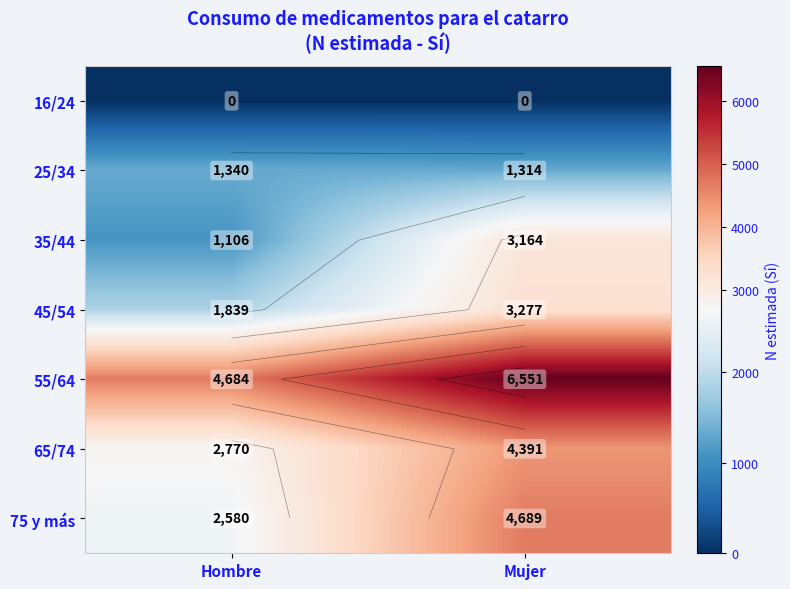

What is the total value across all series at Mujer?

23386